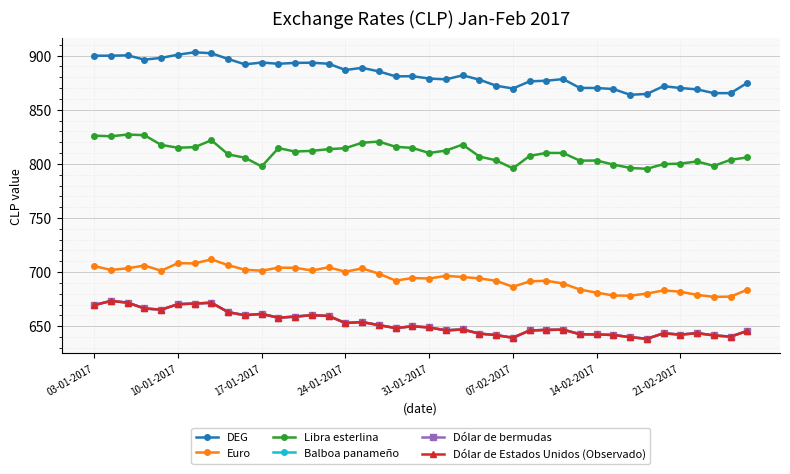

How many lines are shown in the chart?

6